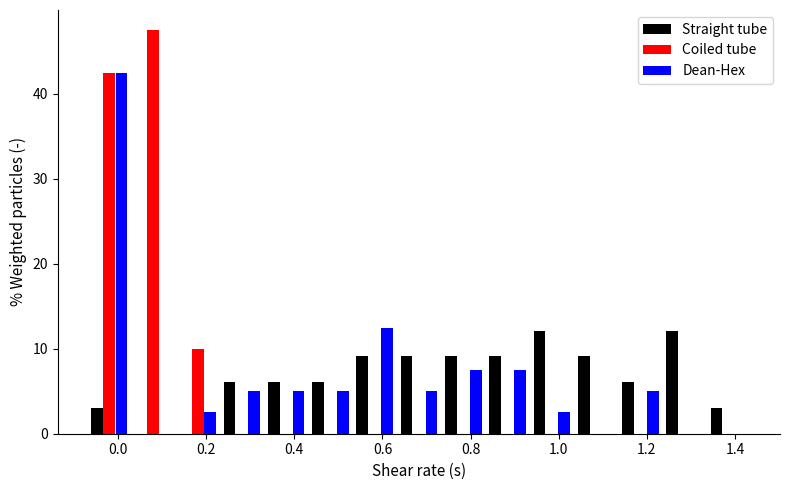

Reading left to right, transcribe this chart: for each range on the x-axis, give the height of each series' bar. Neither the bar edges nor the heights are printed on the chart, so give them approximately, as read against the axes.

-0.08 to 0.02: Straight tube=3	Coiled tube=43	Dean-Hex=43
0.02 to 0.14: Straight tube=0	Coiled tube=48	Dean-Hex=0
0.14 to 0.24: Straight tube=0	Coiled tube=10	Dean-Hex=3
0.24 to 0.34: Straight tube=6	Coiled tube=0	Dean-Hex=5
0.34 to 0.44: Straight tube=6	Coiled tube=0	Dean-Hex=5
0.44 to 0.54: Straight tube=6	Coiled tube=0	Dean-Hex=5
0.54 to 0.64: Straight tube=9	Coiled tube=0	Dean-Hex=13
0.64 to 0.74: Straight tube=9	Coiled tube=0	Dean-Hex=5
0.74 to 0.84: Straight tube=9	Coiled tube=0	Dean-Hex=8
0.84 to 0.94: Straight tube=9	Coiled tube=0	Dean-Hex=8
0.94 to 1.04: Straight tube=12	Coiled tube=0	Dean-Hex=3
1.04 to 1.14: Straight tube=9	Coiled tube=0	Dean-Hex=0
1.14 to 1.24: Straight tube=6	Coiled tube=0	Dean-Hex=5
1.24 to 1.34: Straight tube=12	Coiled tube=0	Dean-Hex=0
1.34 to 1.44: Straight tube=3	Coiled tube=0	Dean-Hex=0